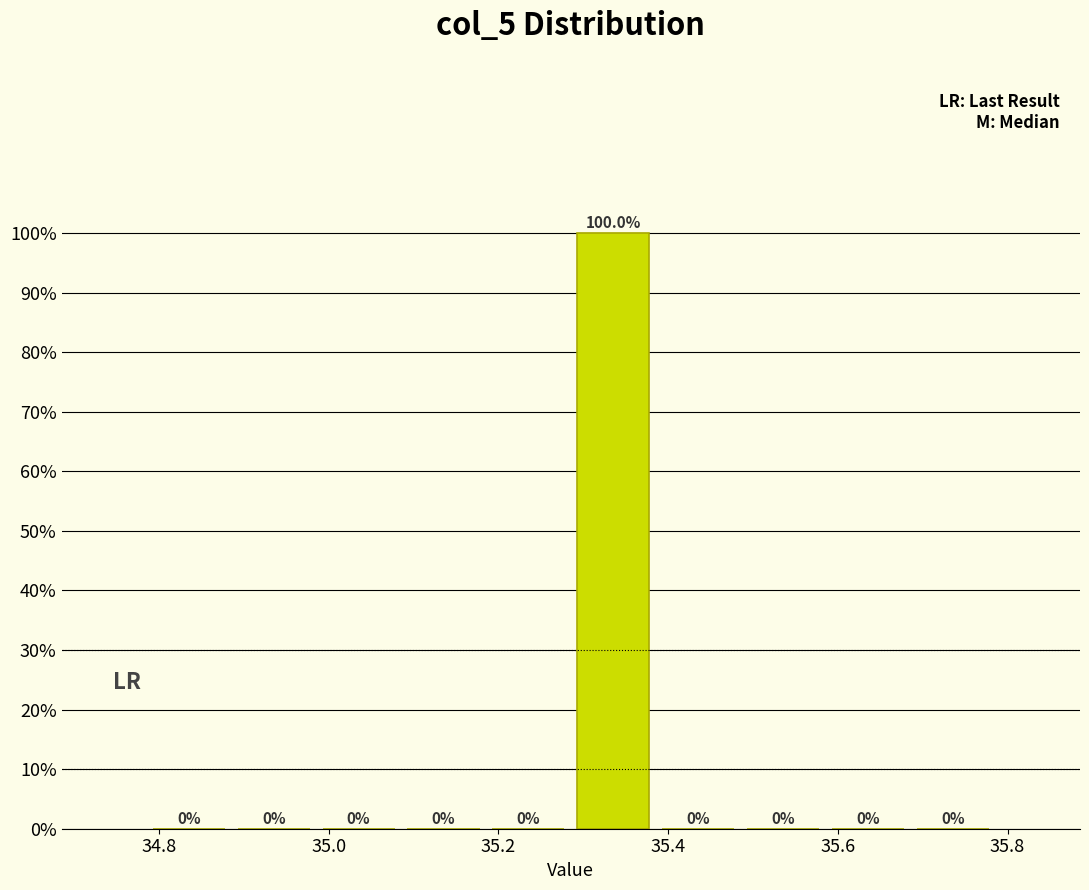

Reading left to right, transcribe this chart: for each bar, give the range it covers on the x-axis and its height. The bar edges are not printed on the chart, so give them approximately, as read against the axis.

34.78 to 34.88: 0.0
34.88 to 34.98: 0.0
34.98 to 35.08: 0.0
35.08 to 35.18: 0.0
35.18 to 35.28: 0.0
35.28 to 35.38: 100.0
35.38 to 35.48: 0.0
35.48 to 35.58: 0.0
35.58 to 35.68: 0.0
35.68 to 35.78: 0.0